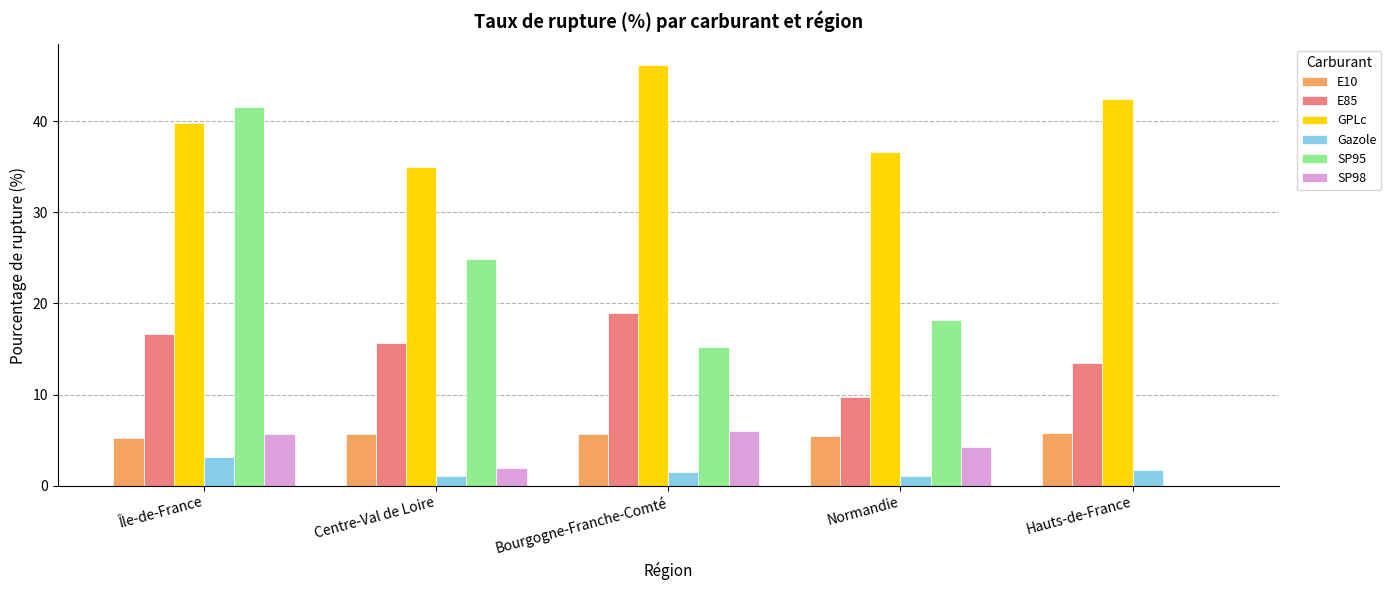

How many groups of bars are there?

5